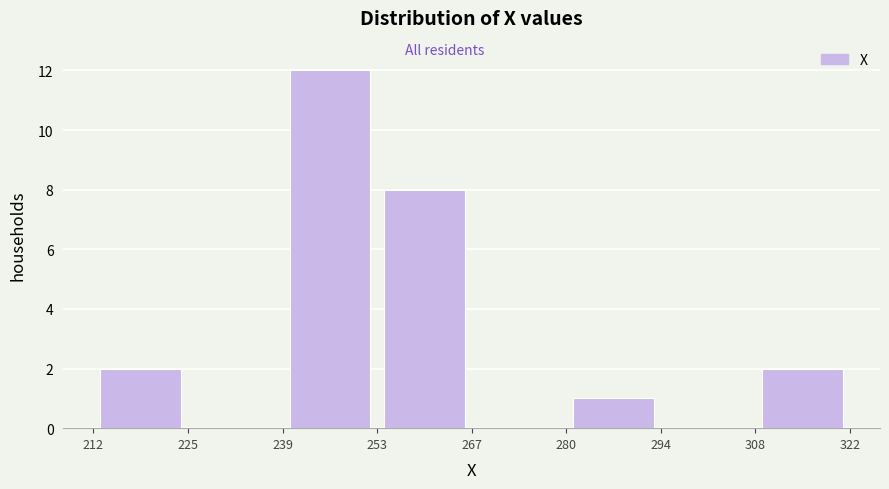

Reading left to right, transcribe this chart: for each bar, give the range it covers on the x-axis and its height. The values are not printed on the chart, so give them approximately, as read against the axis.

212 to 225: 2
225 to 239: 0
239 to 253: 12
253 to 267: 8
267 to 280: 0
280 to 294: 1
294 to 308: 0
308 to 322: 2